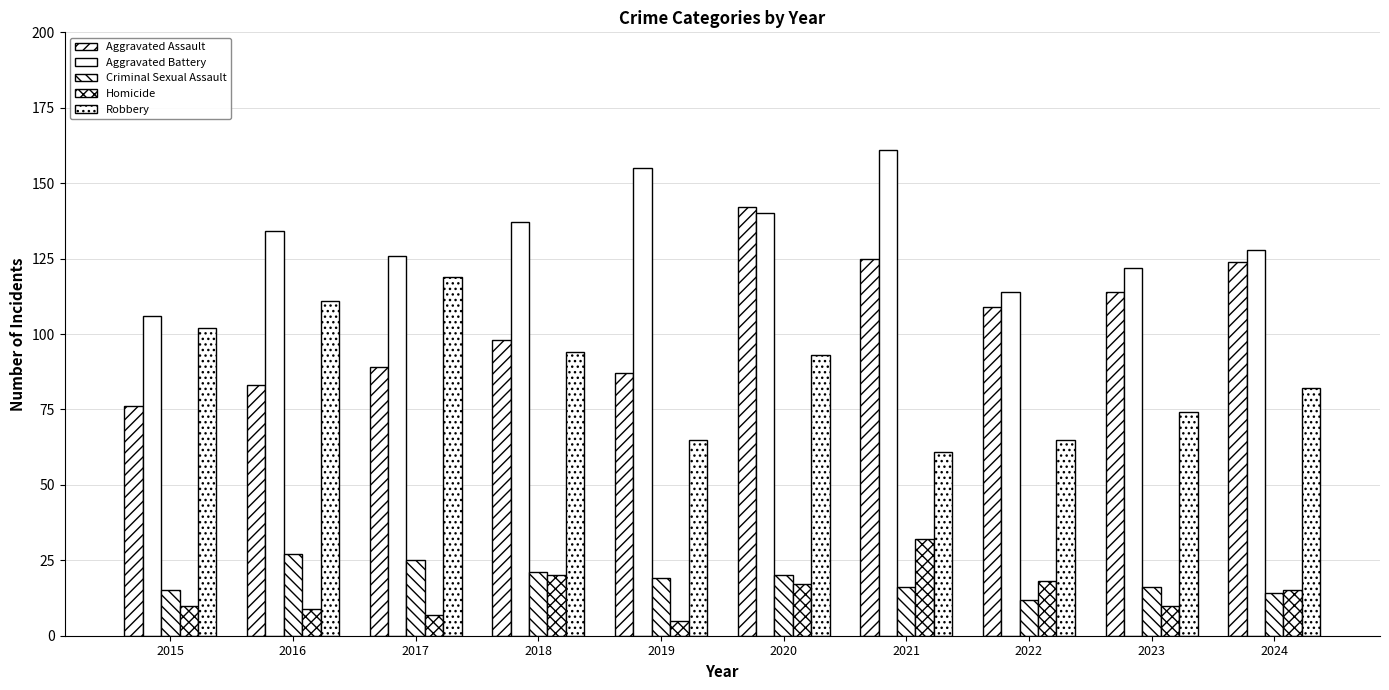

What is the minimum value shown in the chart?

5